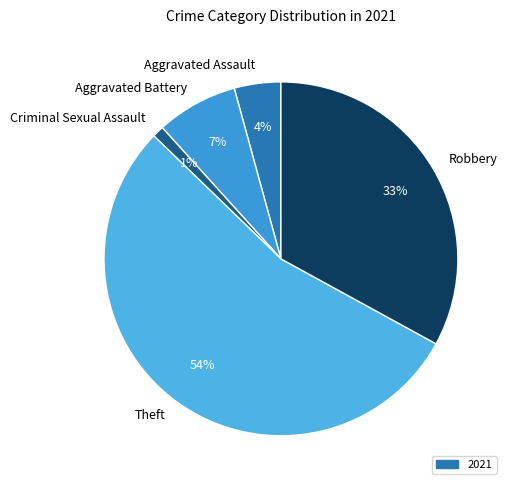

Between Aggravated Battery and Aggravated Assault, which is larger?

Aggravated Battery